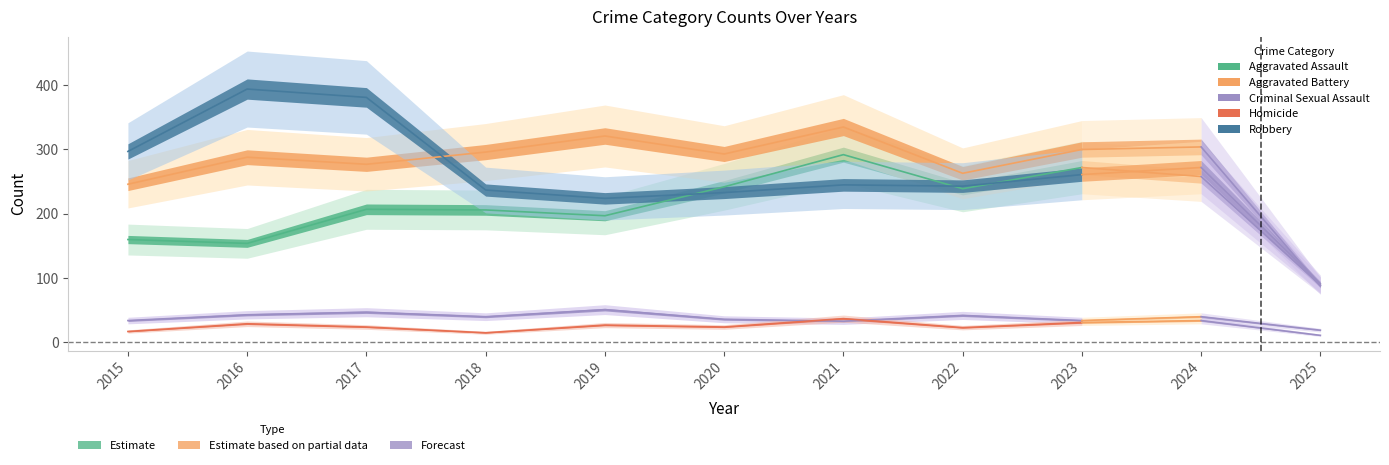

At which category does Aggravated Battery reach its first local peak?

2016